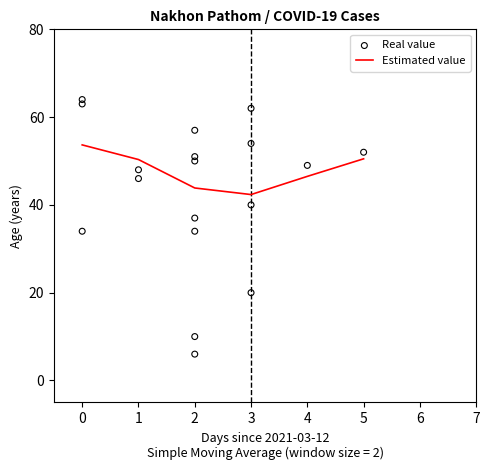

The Estimated value series shows 53.7 at 0. True or false?

True